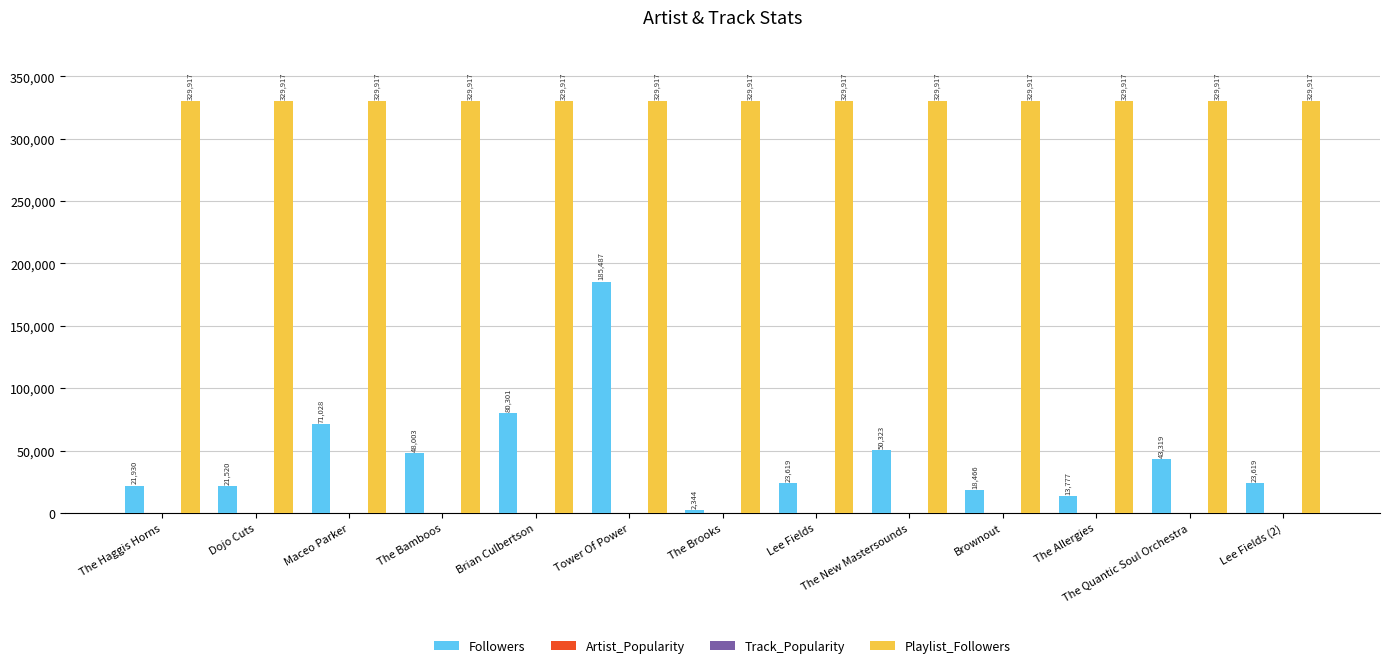

What is the total value across all series at Lee Fields?

353627